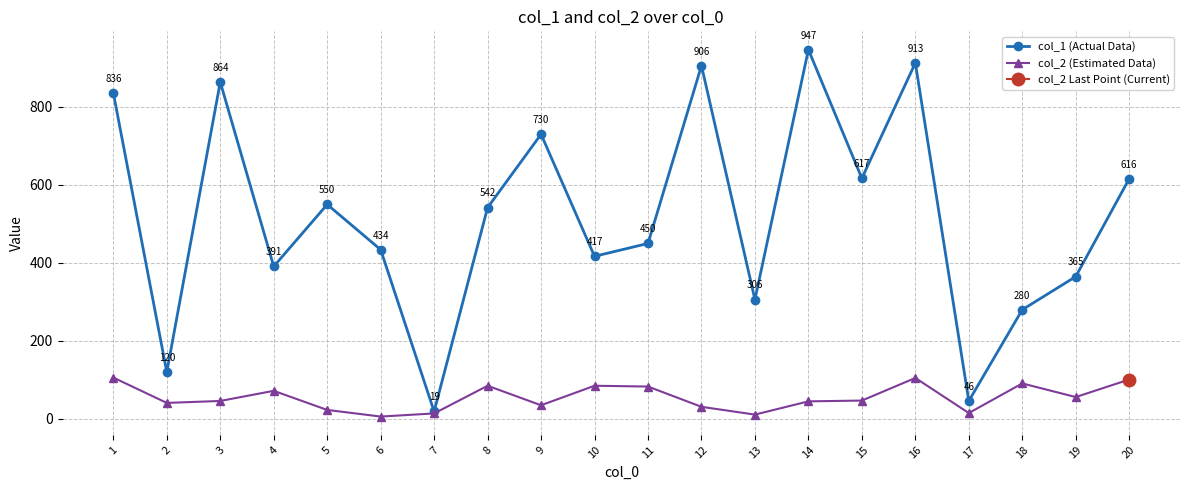

At which category does col_1 (Actual Data) reach its first local peak?

3